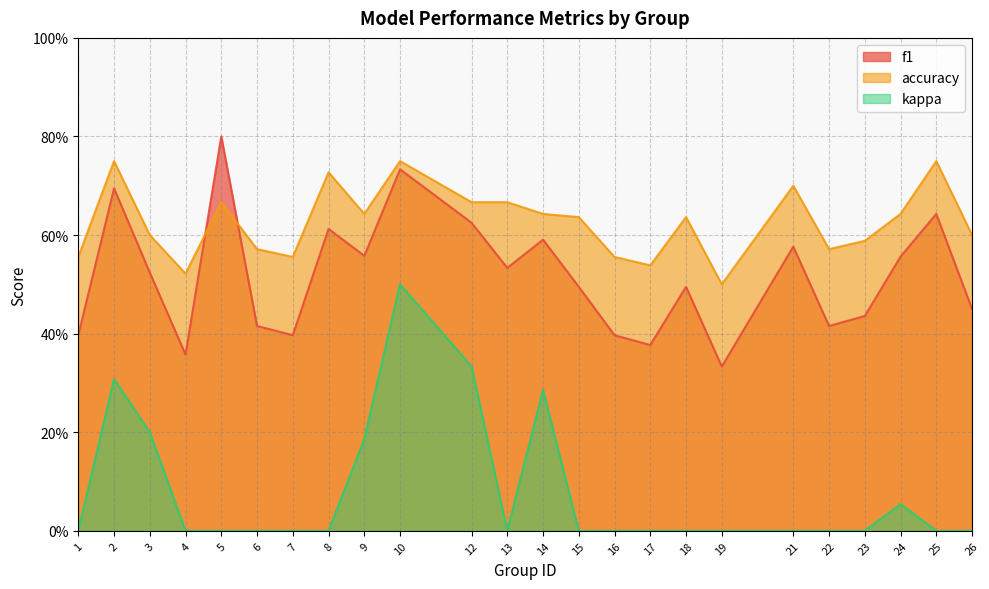

What is the greatest value displayed?

0.8